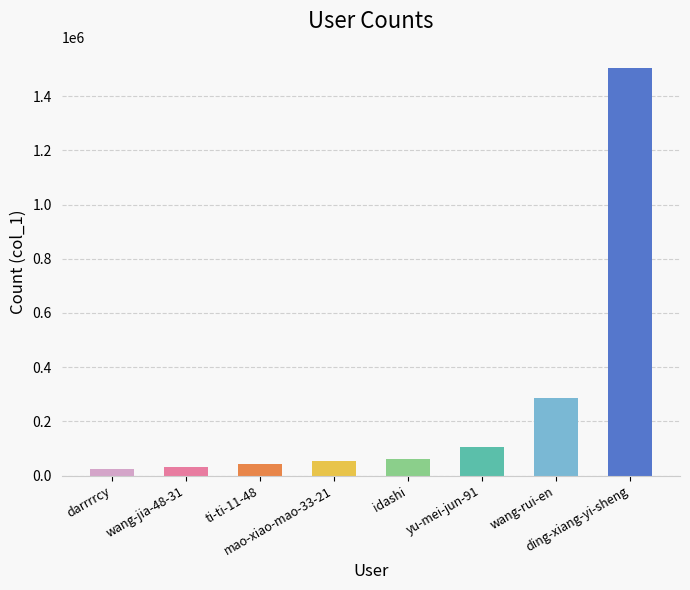

Reading right to left, transcribe all the data shown in this chart.

ding-xiang-yi-sheng=1504433	wang-rui-en=287750	yu-mei-jun-91=104607	idashi=62458	mao-xiao-mao-33-21=54010	ti-ti-11-48=42734	wang-jia-48-31=31079	darrrrcy=24603